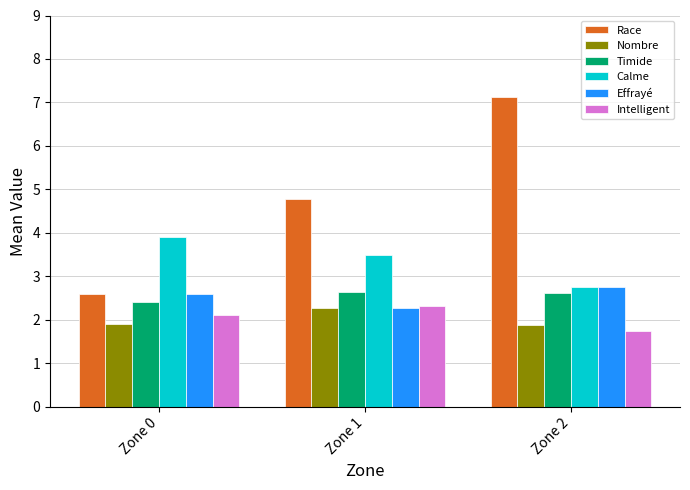

Which series has the largest total across all categories?

Race